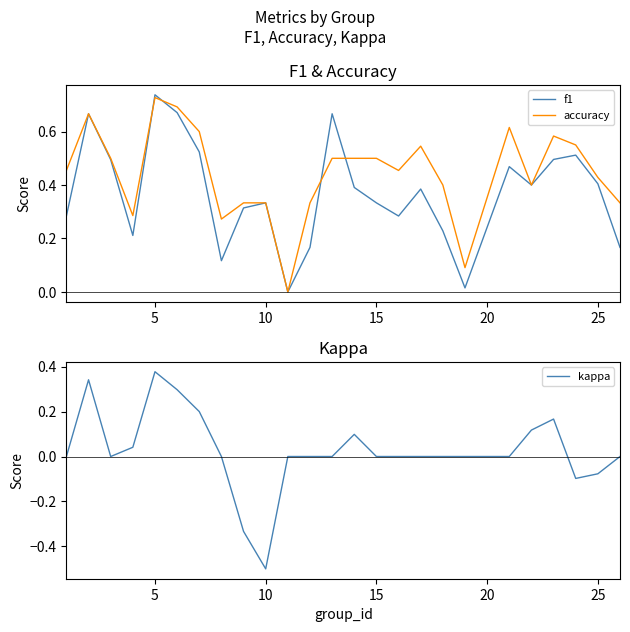

At which label does f1 reach its peak?

5